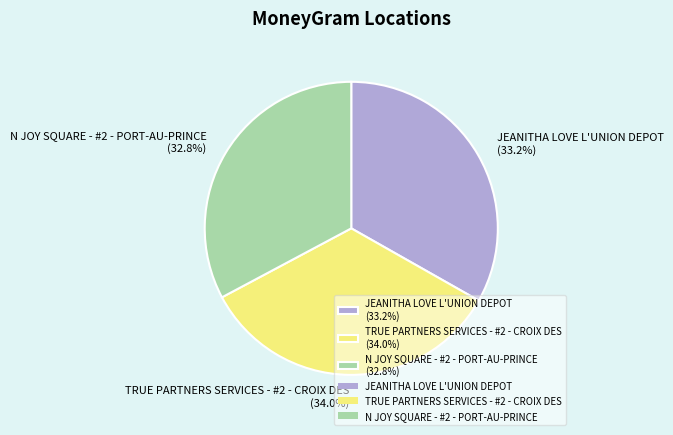

What percentage is the TRUE PARTNERS SERVICES - #2 - CROIX DES slice, to the nearest percent?

34%